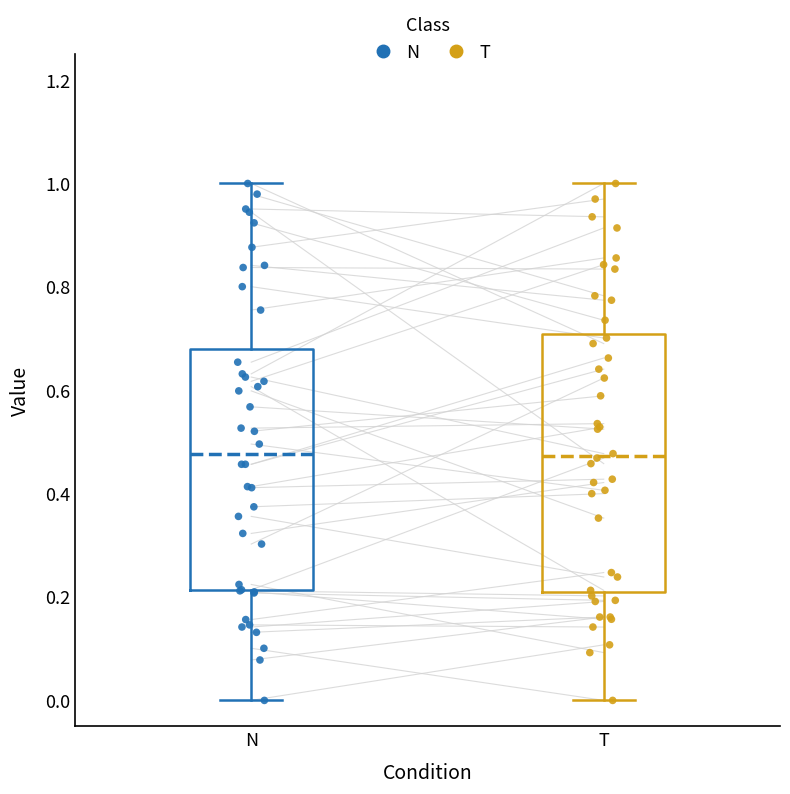

Reading left to right, transcribe this box plot: for each box, give where its median line is, the range the box spans, and where its two whiskers end, as read against the y-axis. The values are not printed on the chart, so give them approximately, as read against the axis.

N: median 0.48, box 0.22 to 0.68, whiskers 0.00 to 1.00
T: median 0.48, box 0.22 to 0.70, whiskers 0.00 to 1.00